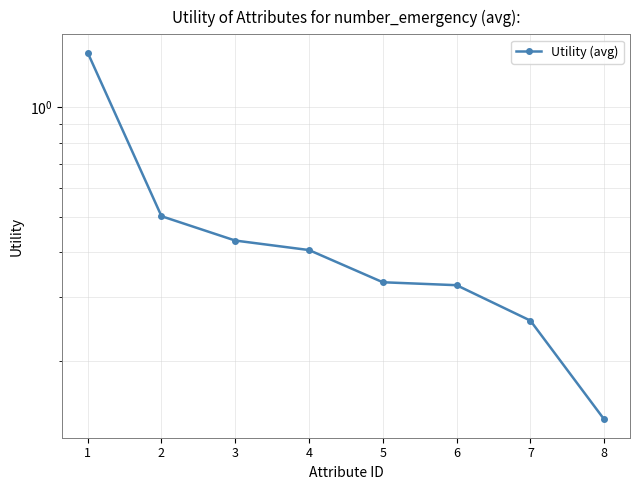

What value does the data have at 4?

0.4